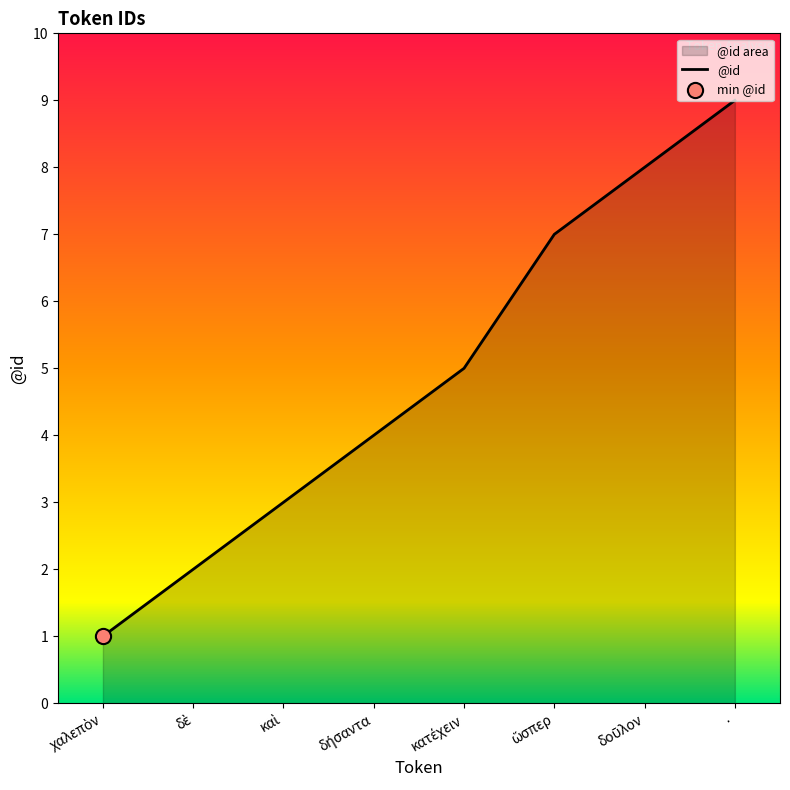

What is the ratio of the value at χαλεπὸν to the value at καὶ?

0.3